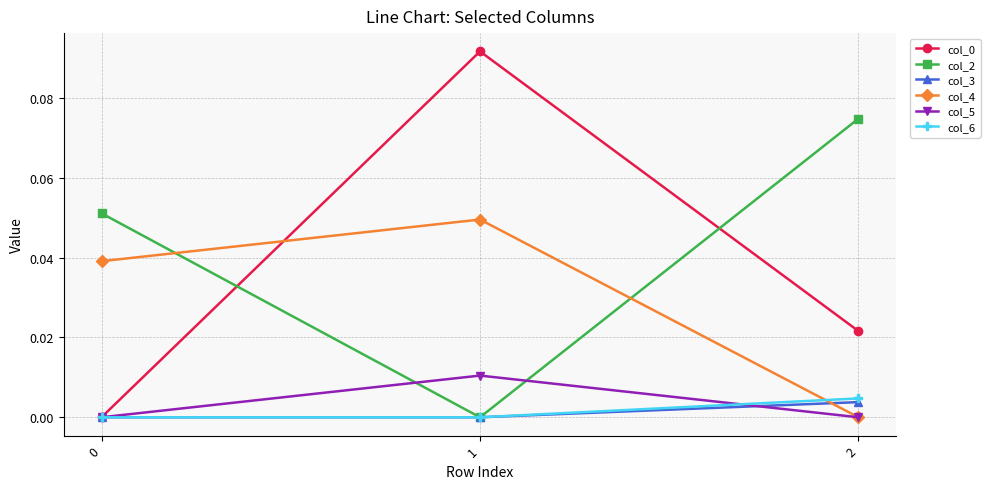

Which label corresponds to the largest value in the chart?

1